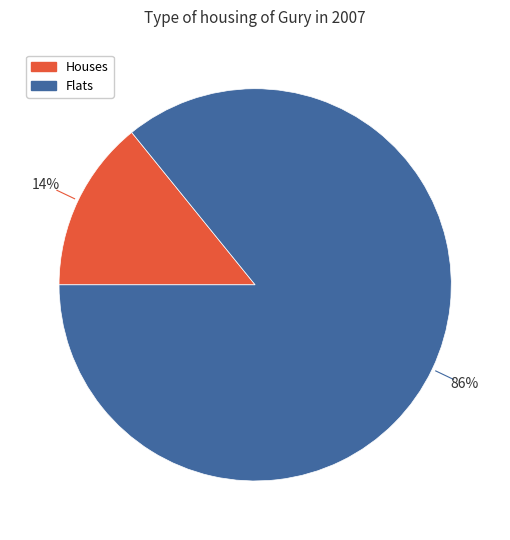

To the nearest percent, what is the difference between the largest and smallest slice percentages?

72%